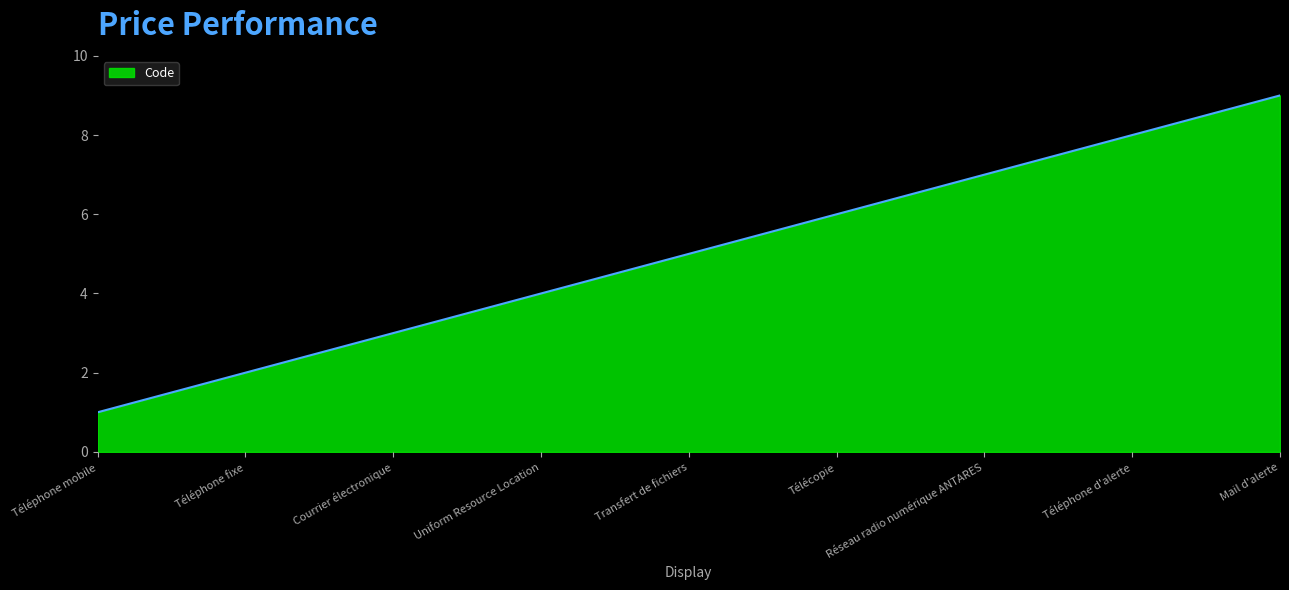

How many lines are shown in the chart?

1